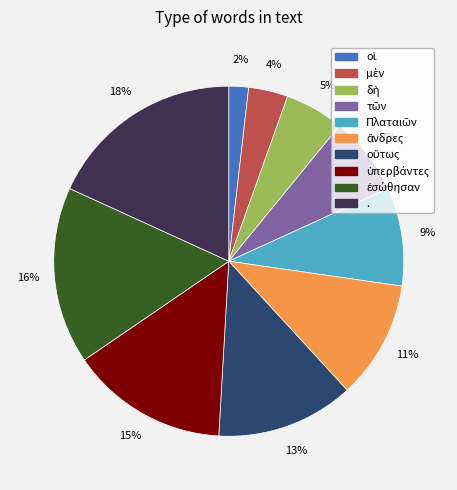

To the nearest percent, what is the difference between the largest and smallest slice percentages?

16%